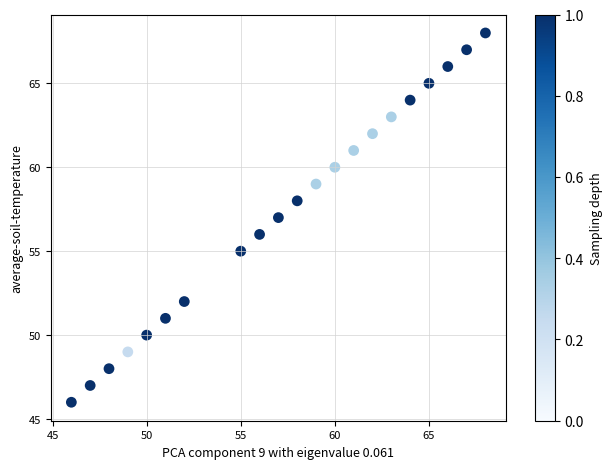

What is the range of Y values (max minus min)?

22